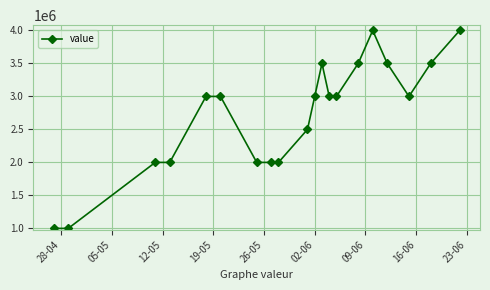

What is the smallest value displayed?

1000000